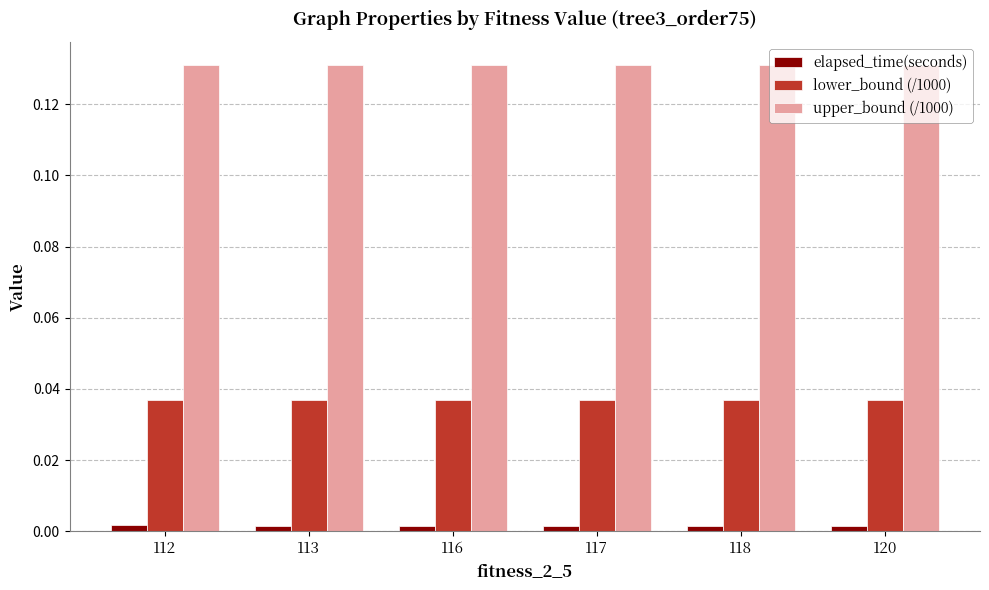

Rank the series at 120 from lowest to highest value.

elapsed_time(seconds), lower_bound (/1000), upper_bound (/1000)